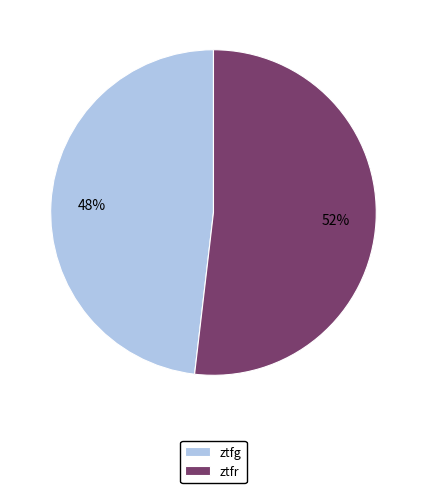

Which has a higher value, ztfg or ztfr?

ztfr